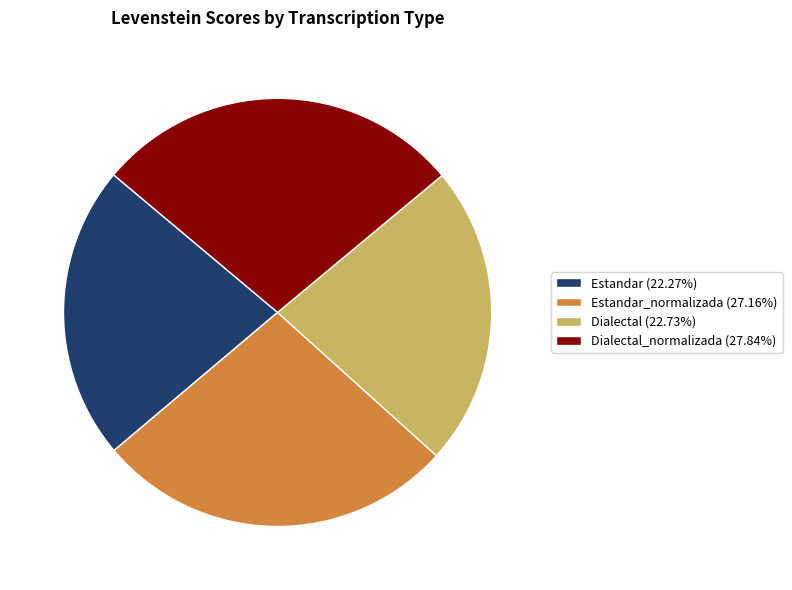

Is Estandar (22.27%) the majority of the pie?

No